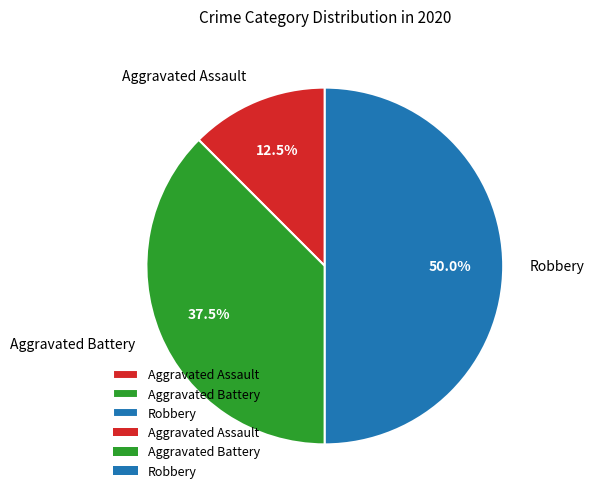

Does Aggravated Assault represent more than half of the total?

No